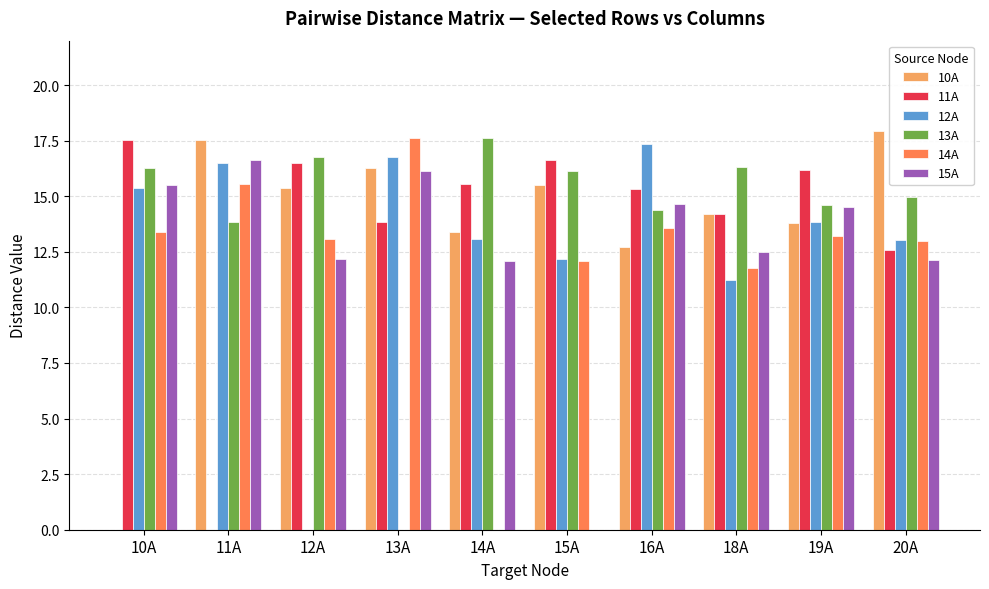

What is the maximum value shown in the chart?

17.9